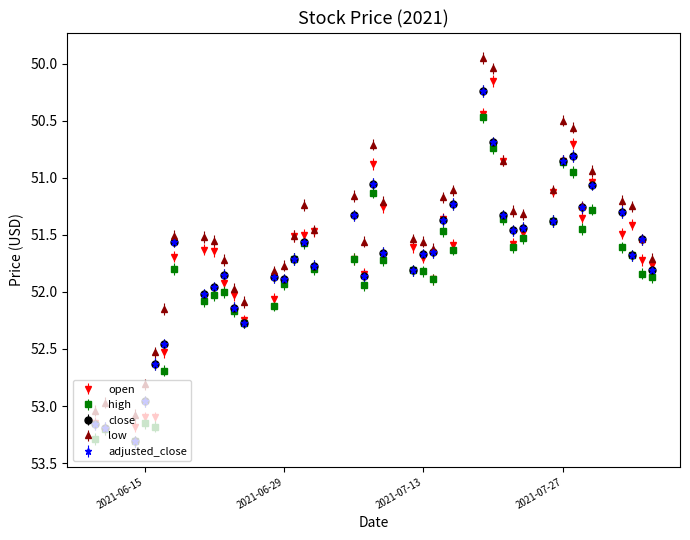

How many intersections are there between open and adjusted_close?

22